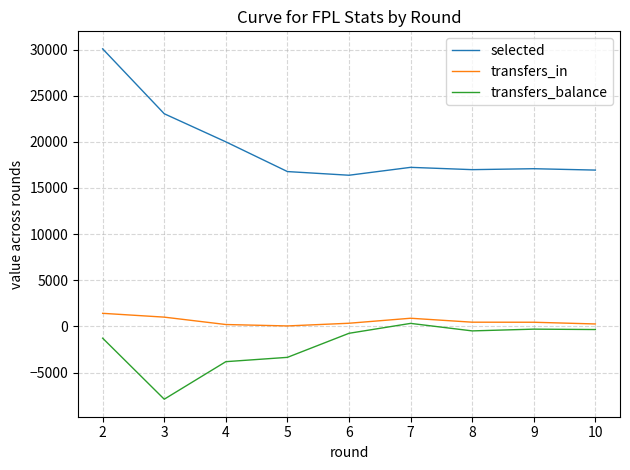

How many values in the transfers_in series are below 450?

4